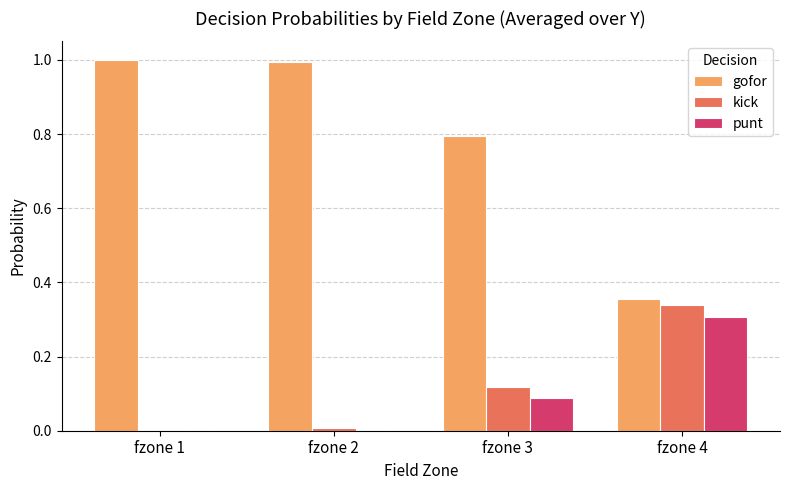

At which label does punt reach its peak?

fzone 4